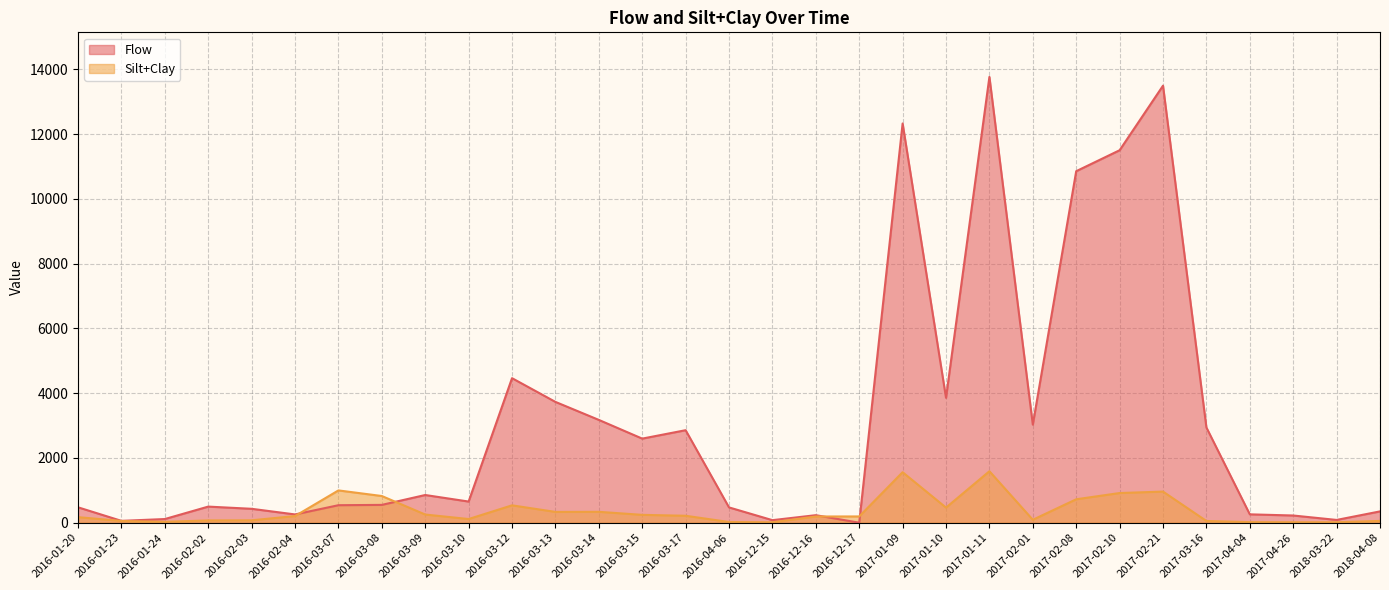

Between which two adjacent categories do Silt+Clay and Flow first intersect?

2016-02-04 and 2016-03-07